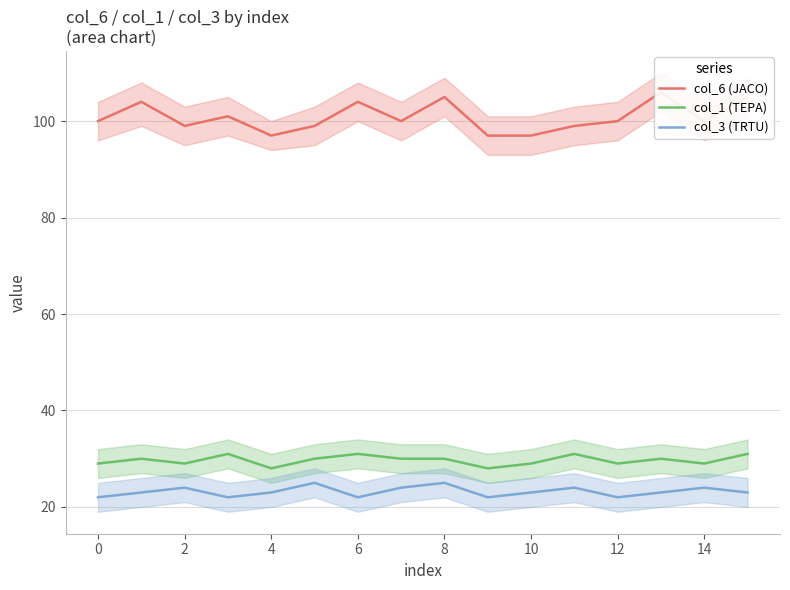

What is the highest value of the col_1 (TEPA) series?

31